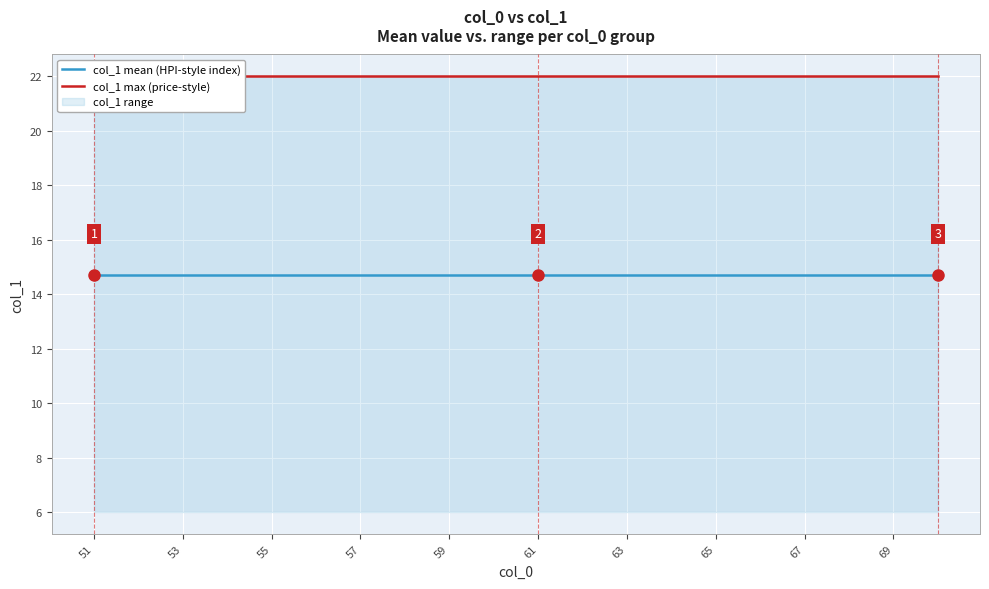

True or false: col_1 max (price-style) has a value of 37.2 at 19.

False